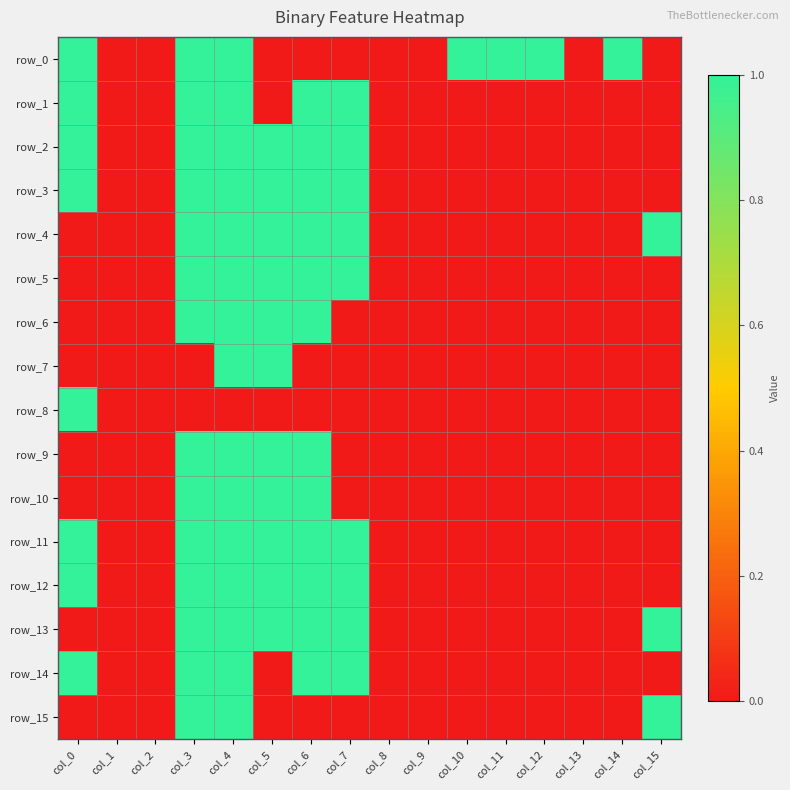

True or false: row_1 has a value of 0 at col_11.

True